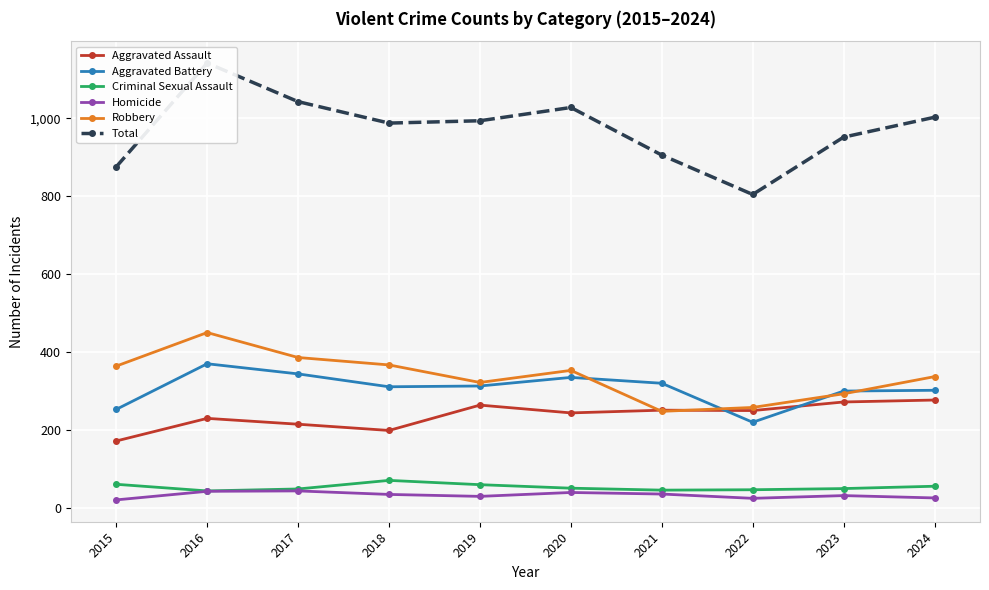

At how many categories does at least one series exceed 621?

10